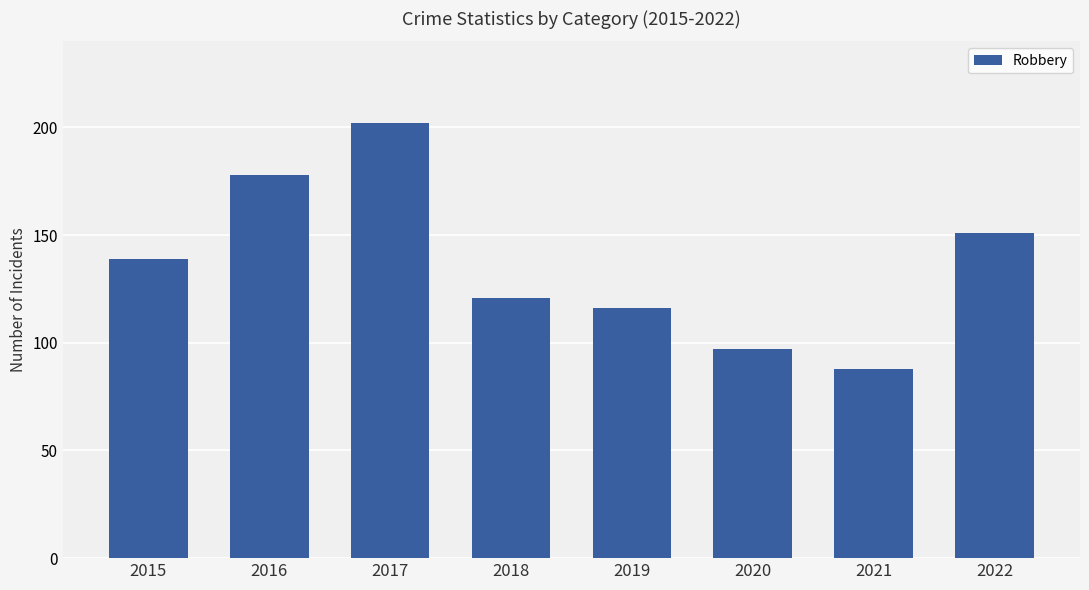

How many values are below 139?

4